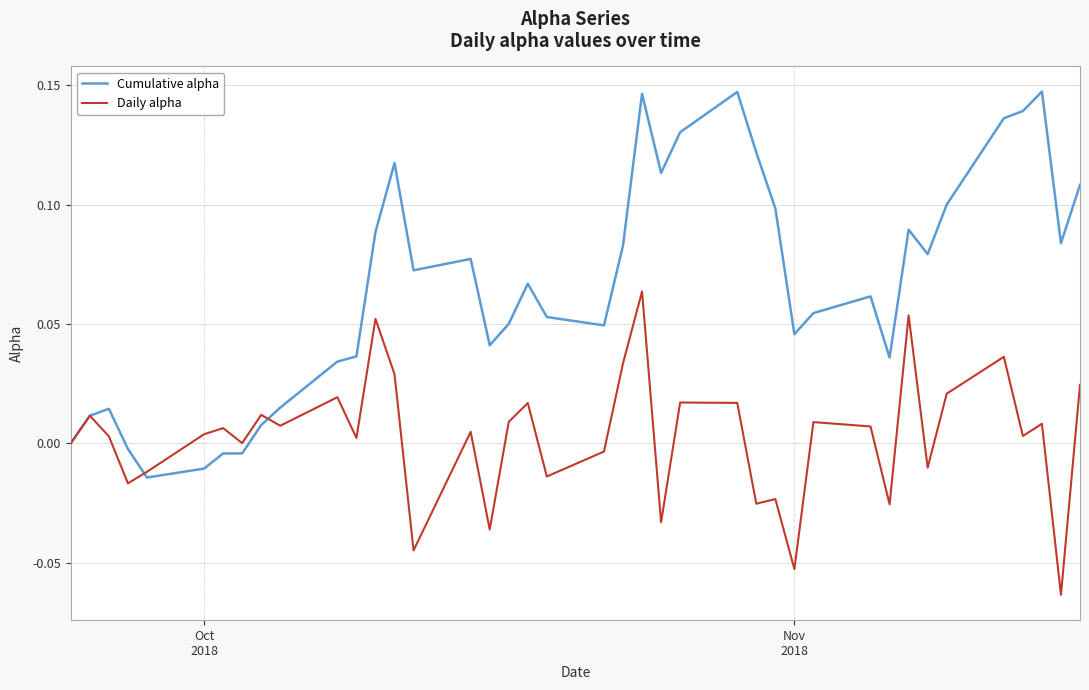

Which series has the largest range (max minus min)?

Cumulative alpha